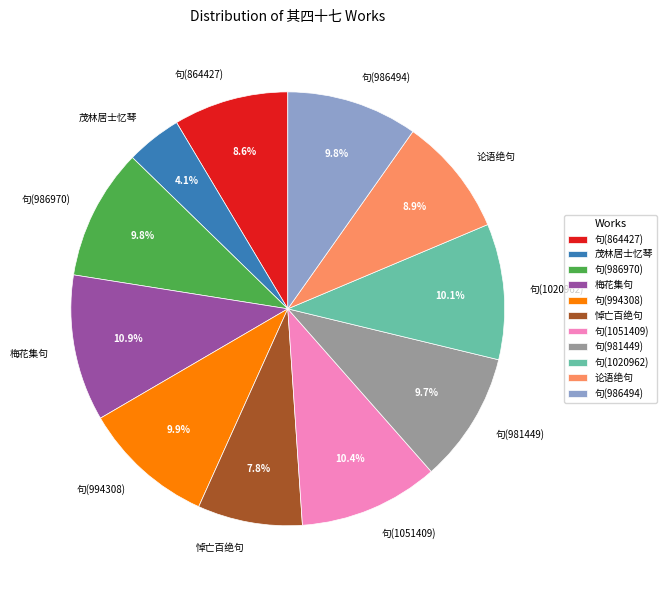

To the nearest percent, what is the average slice percentage?

9%